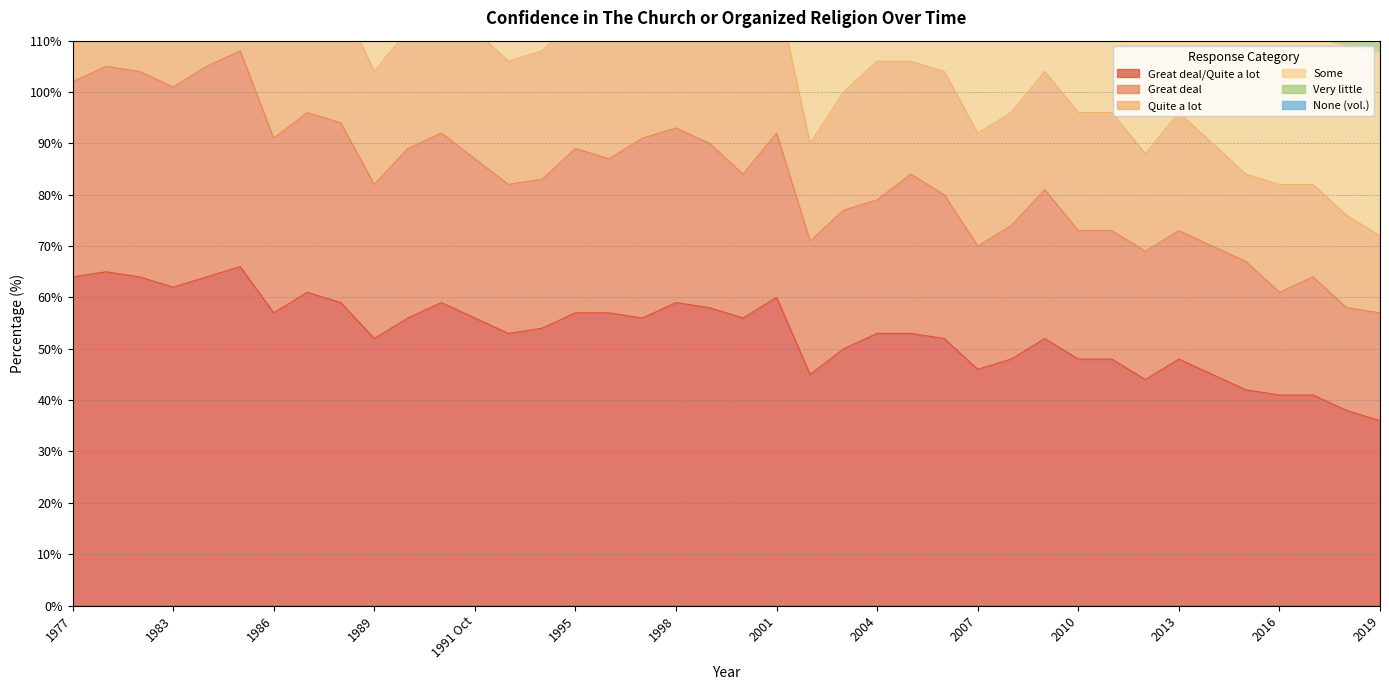

What is the average value of the None (vol.) series?

2